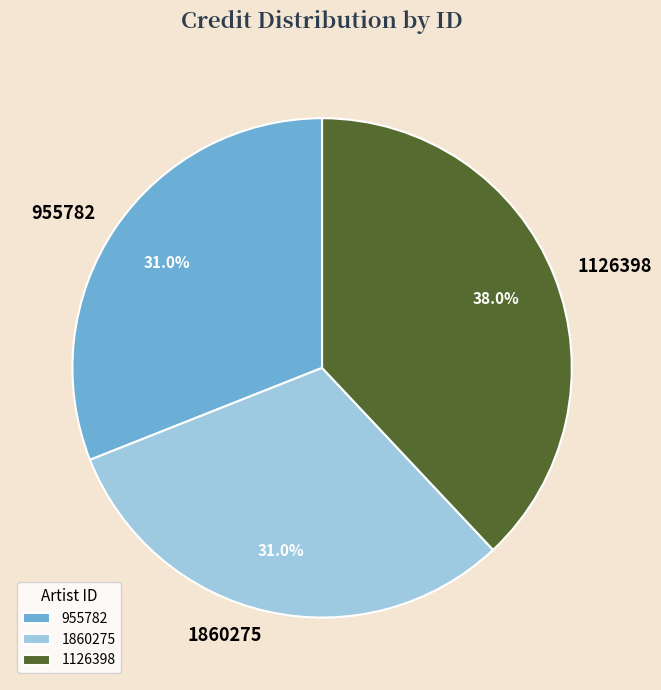

What is the ratio of the value at 1126398 to the value at 1860275?

1.2